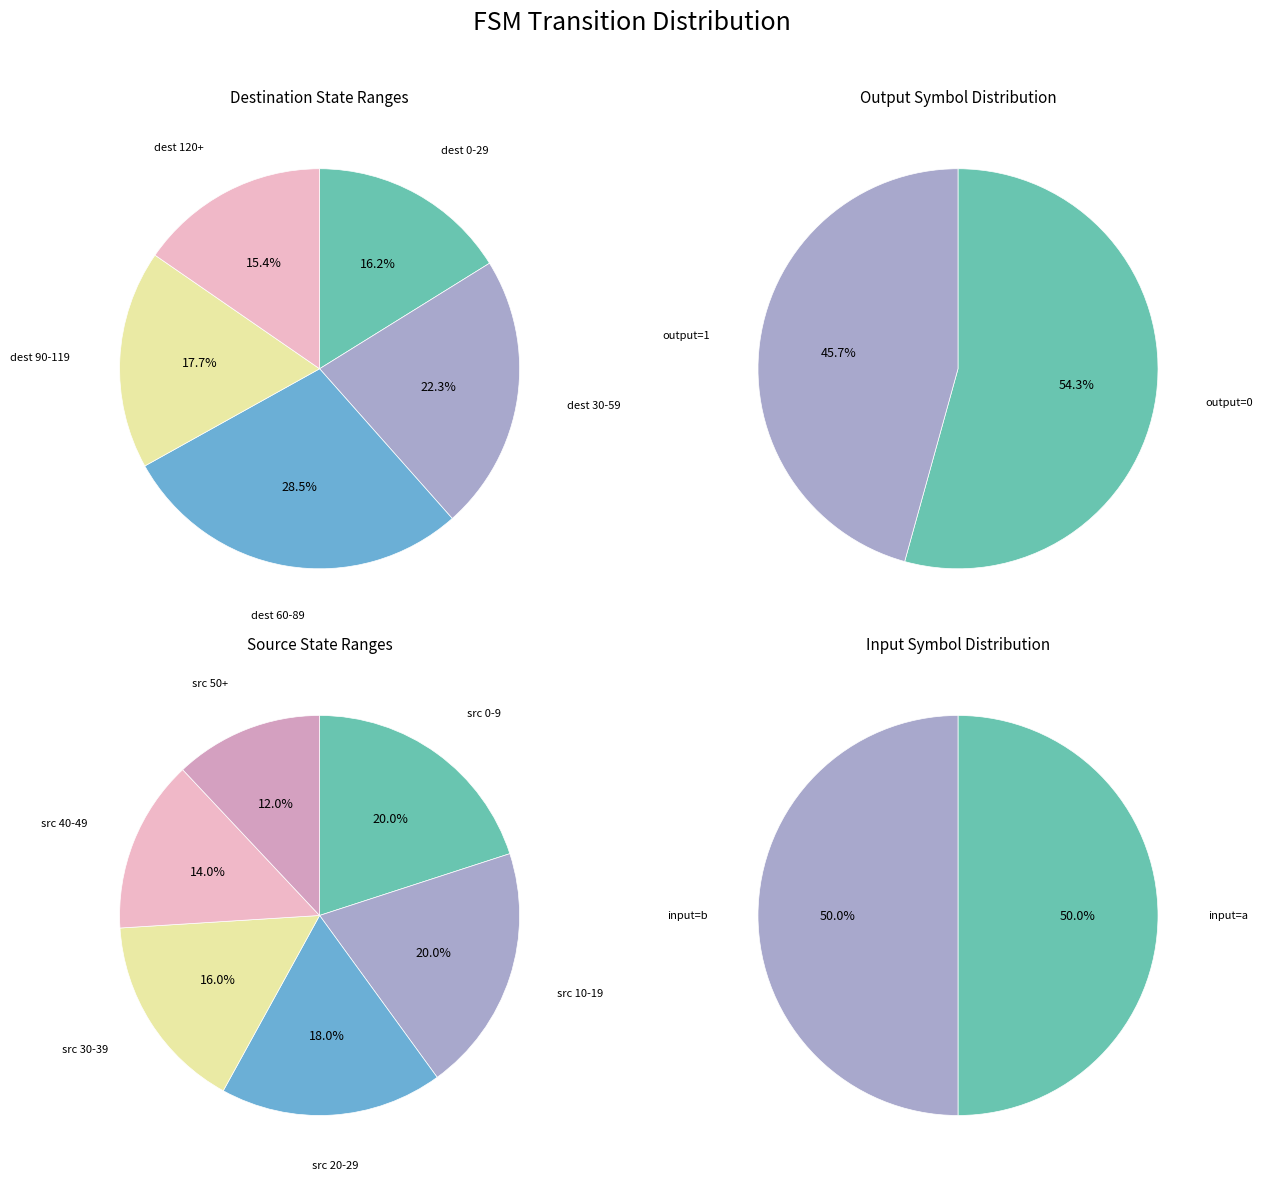

Which slice is the largest?

output_symbol=0, input=b